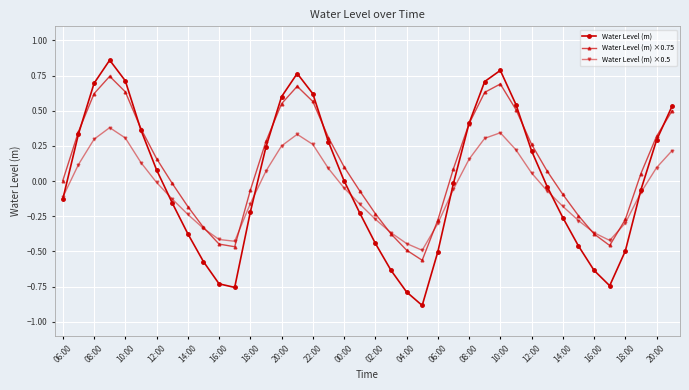

Which series has the largest total across all categories?

Water Level (m) ×0.75